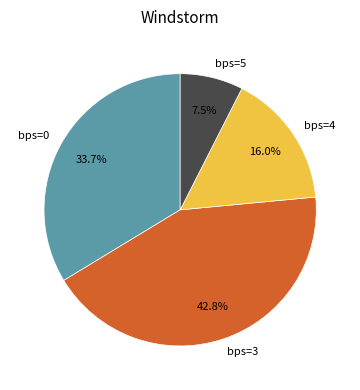

Rank the categories by value from highest to lowest.

bps=3, bps=0, bps=4, bps=5